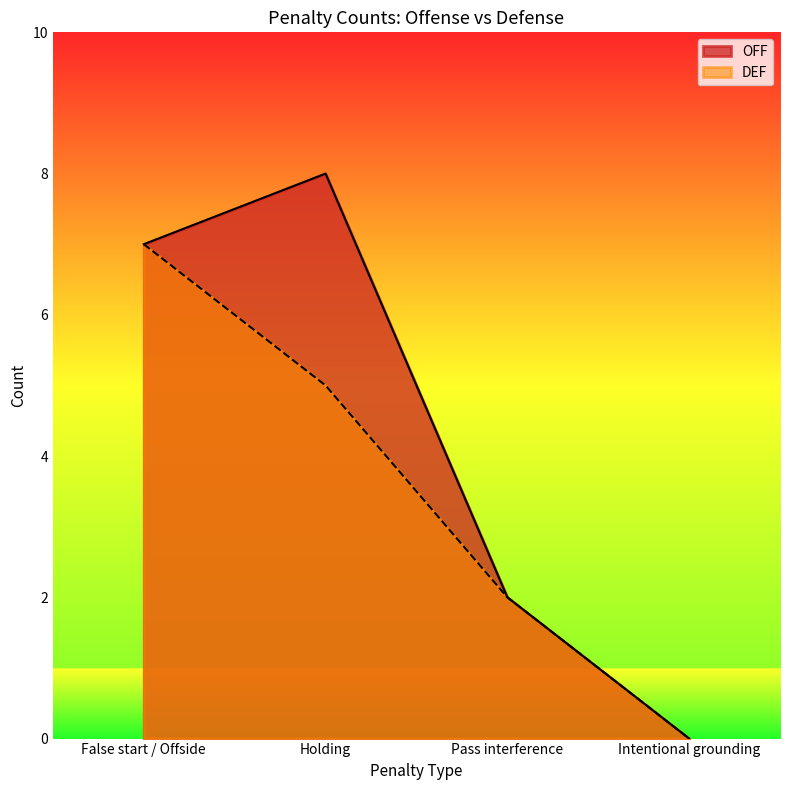

How many lines are shown in the chart?

2